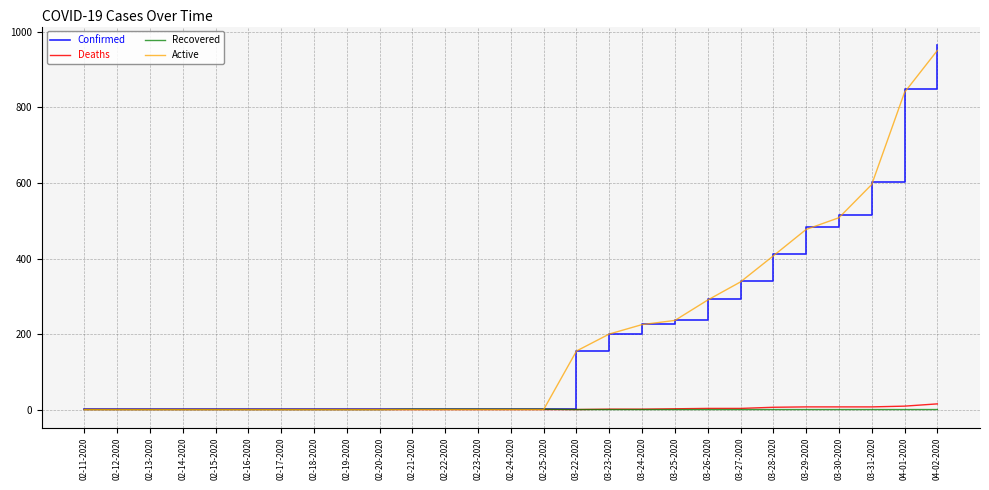

Which series changed the most between 02-22-2020 and 03-30-2020?

Confirmed